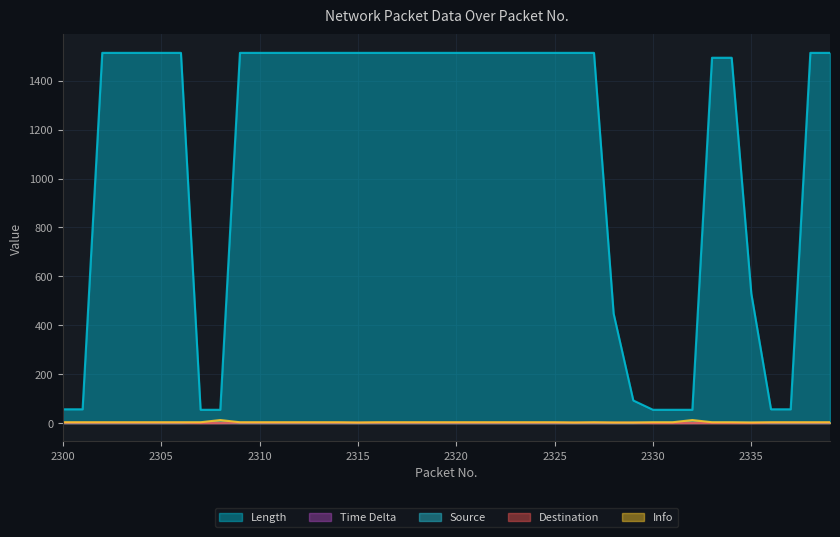

What is the difference between the maximum and minimum values in the Time Delta series?

0.3